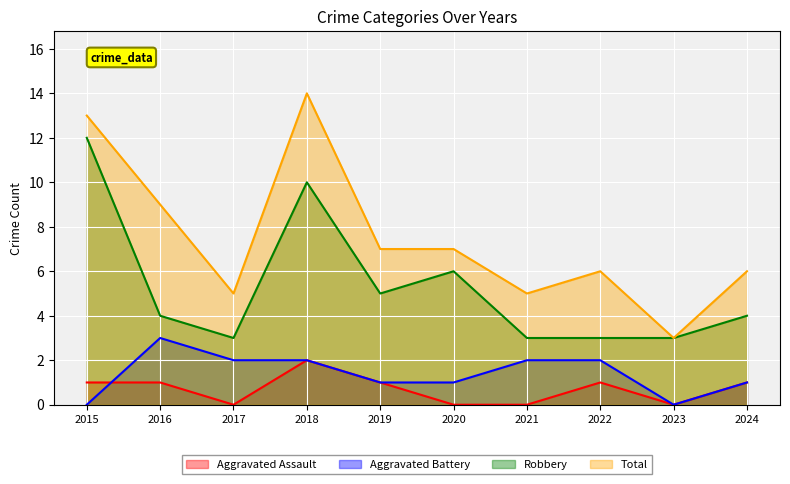

True or false: Robbery and Aggravated Battery intersect in this chart.

False